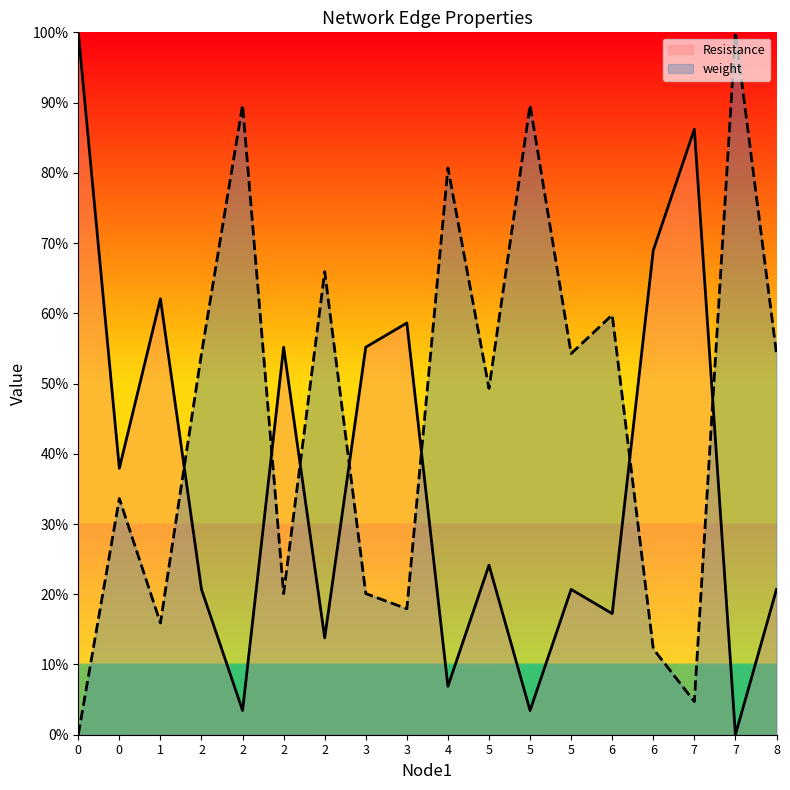

Which series has the largest range (max minus min)?

Resistance